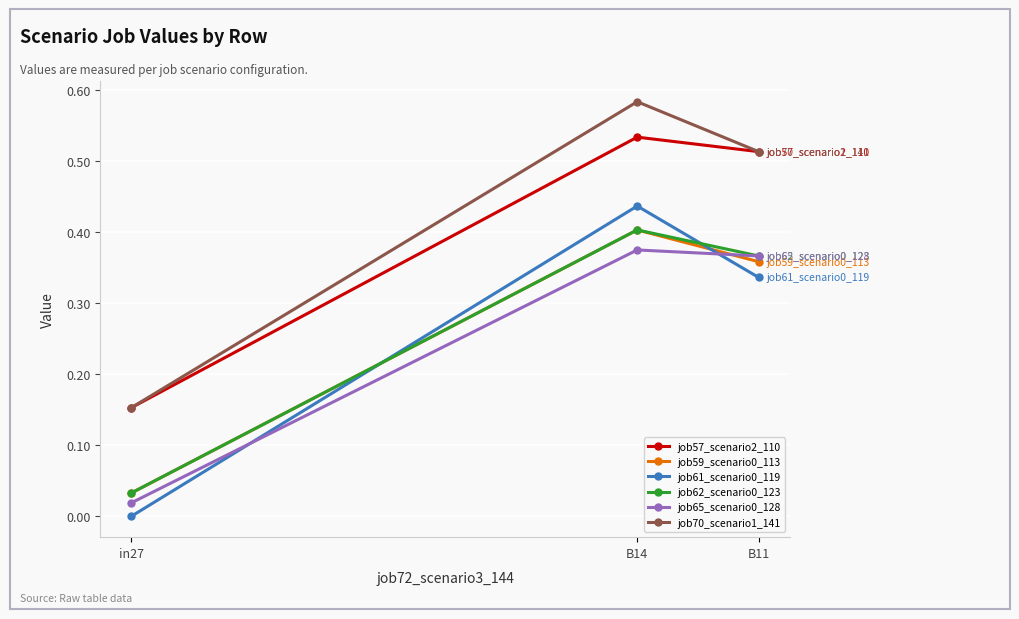

Which category has the highest value across all series?

B14